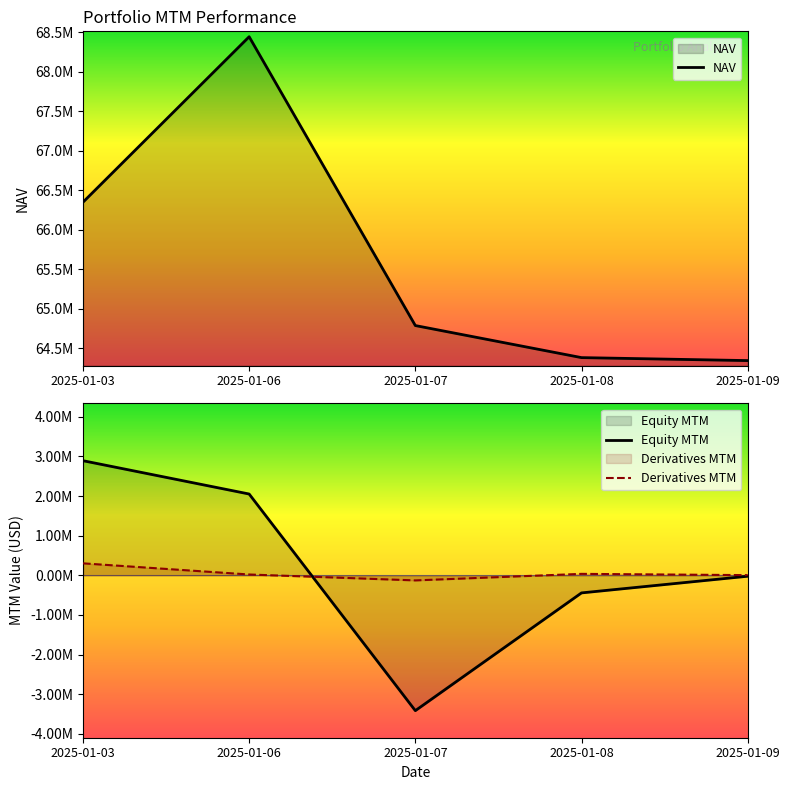

Between 2025-01-07 and 2025-01-09, which series saw the biggest shift?

Equity MTM